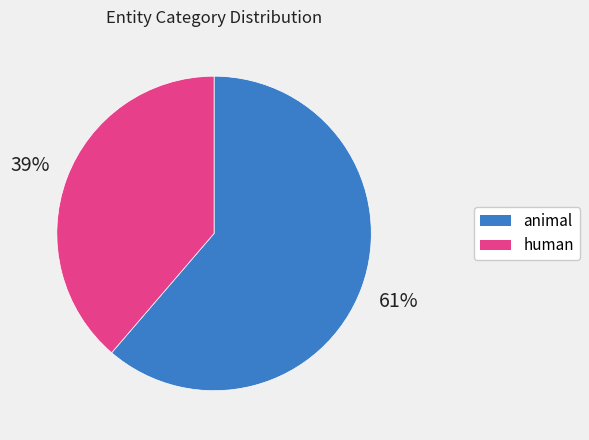

Count the number of slices in the pie.

2